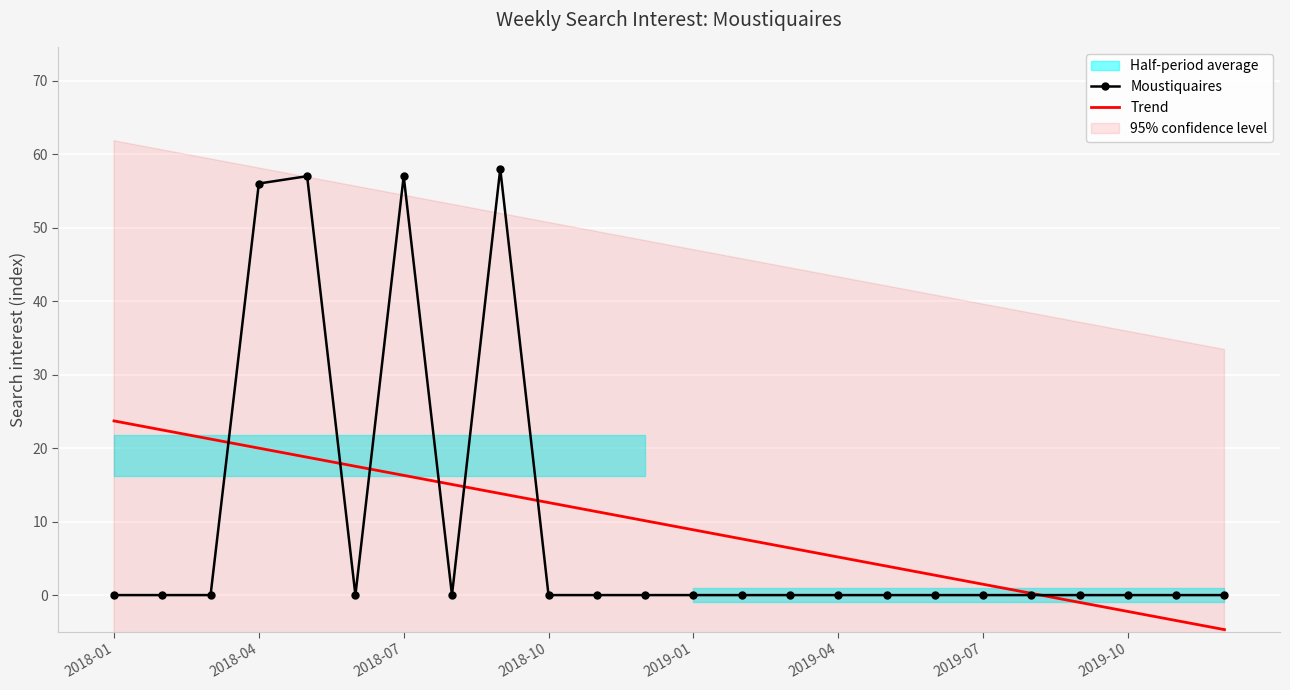

At 17, list the series in order from largest to smallest.

Trend, Moustiquaires